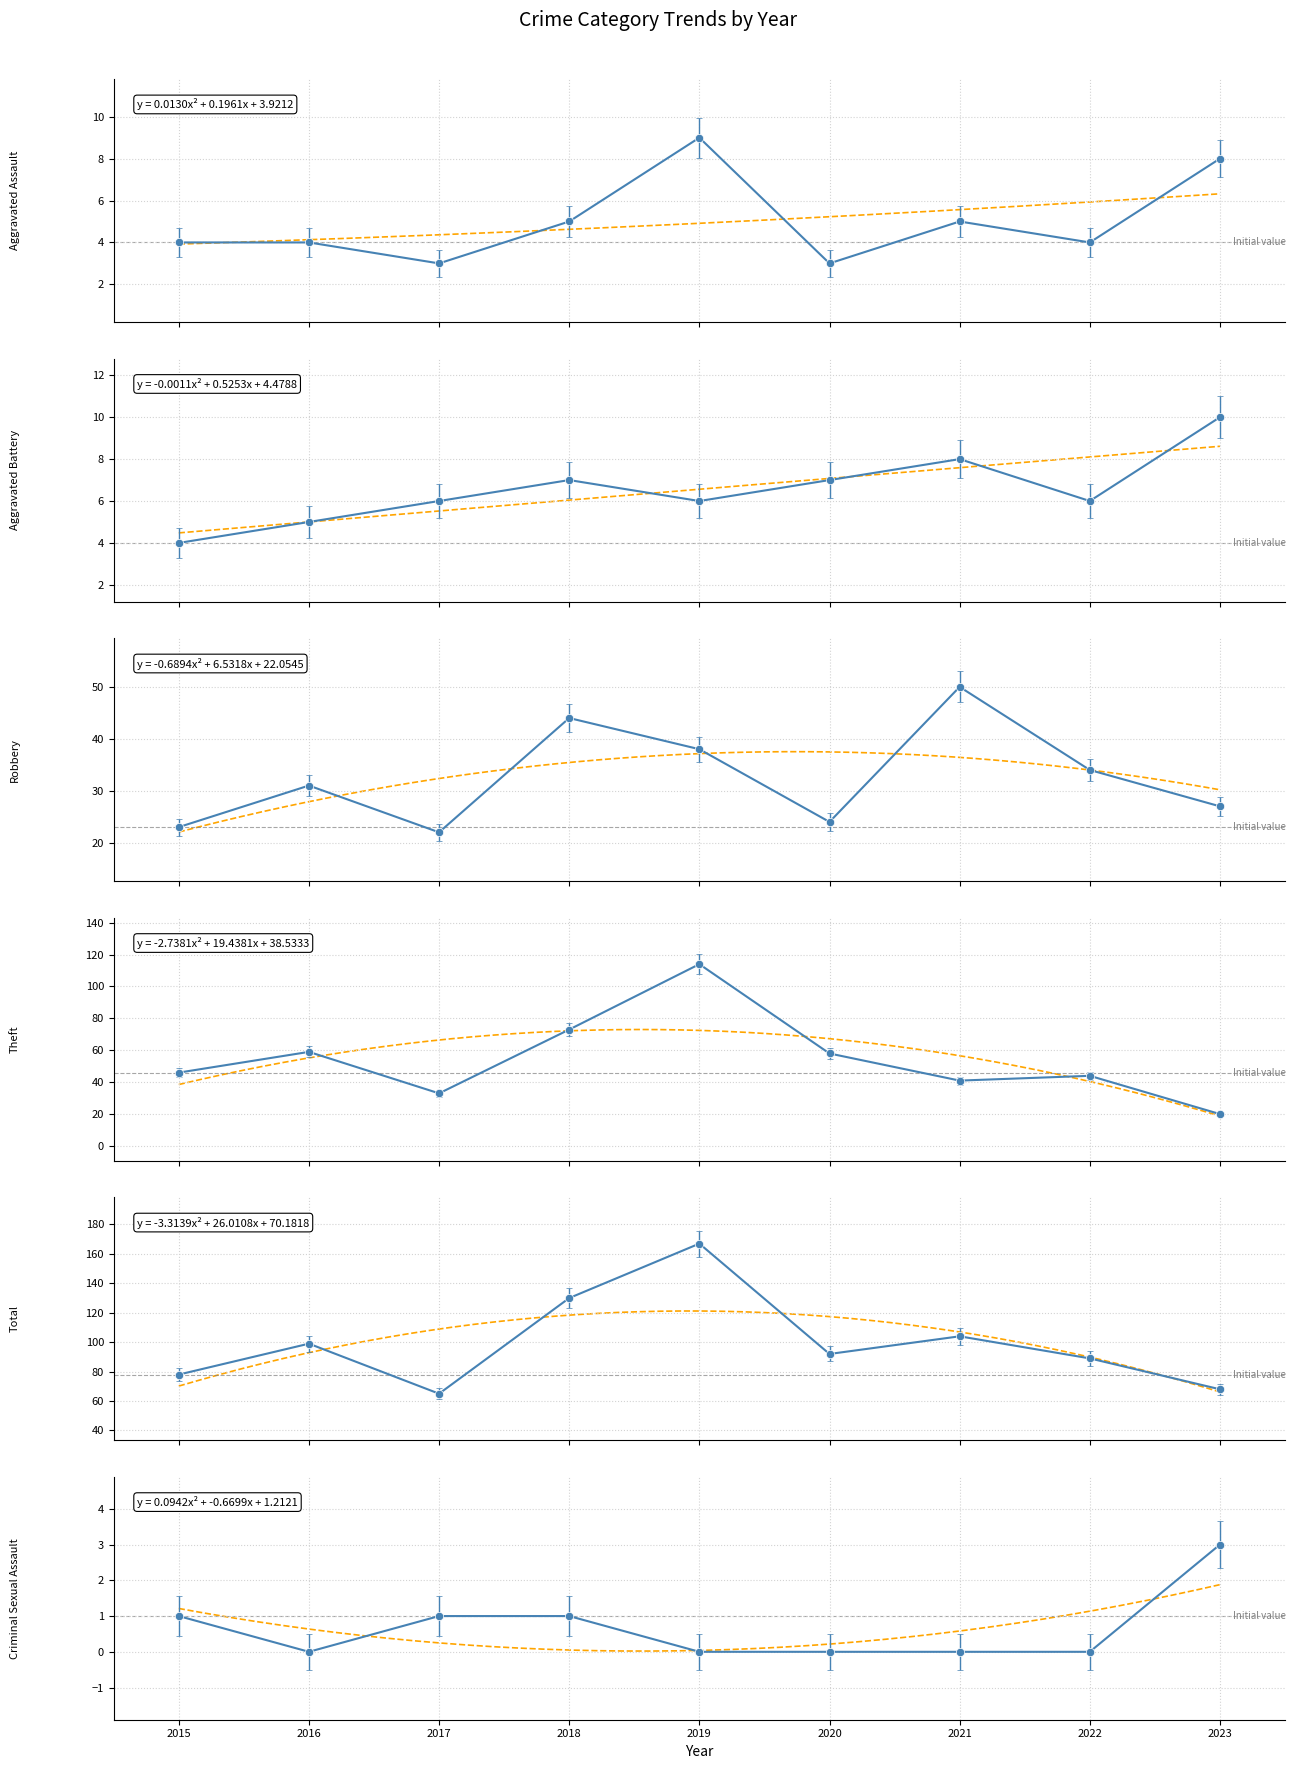

How many lines are shown in the chart?

6